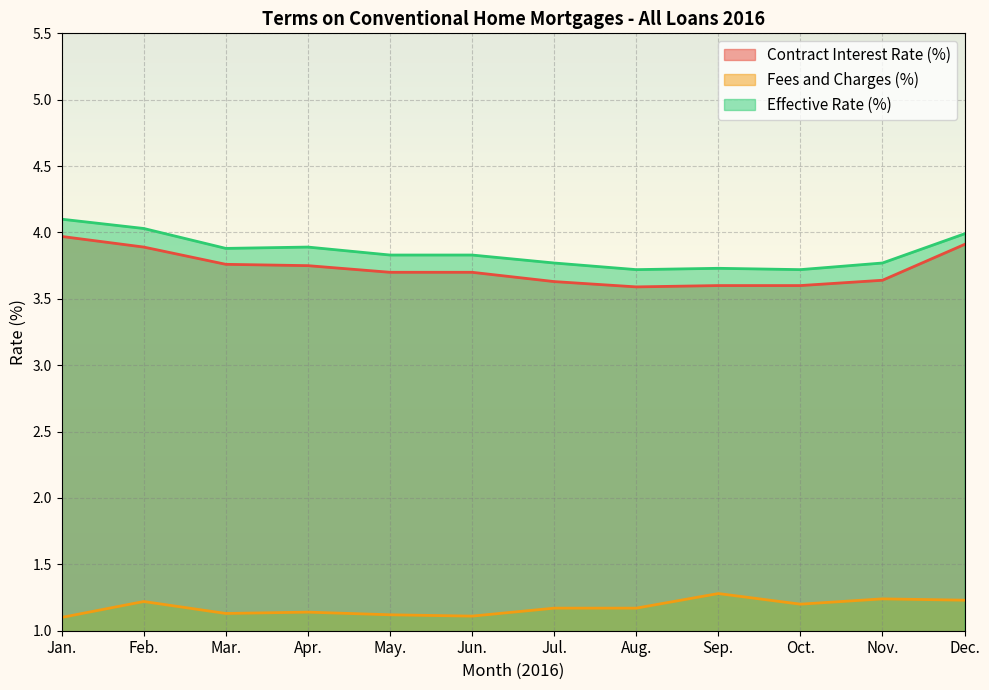

How many data points does each series have?

12